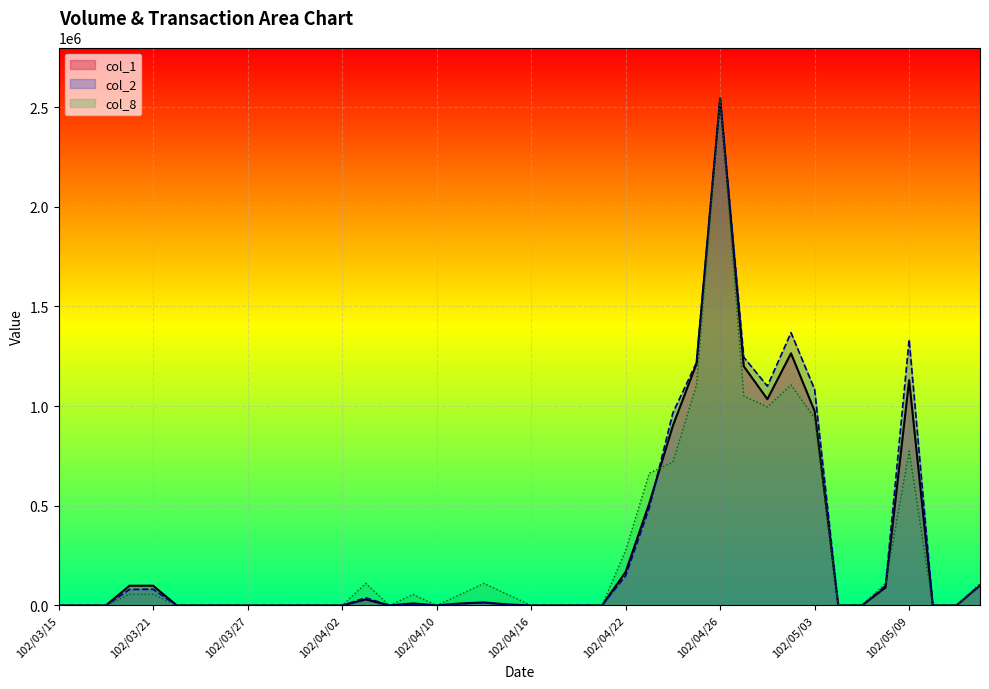

True or false: col_1 and col_8 cross at least once.

True